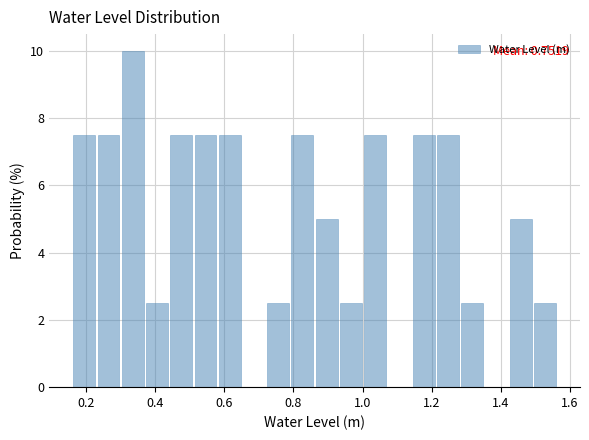

Read against the x-axis, roughly where is the centre of the tallest bar?

0.34